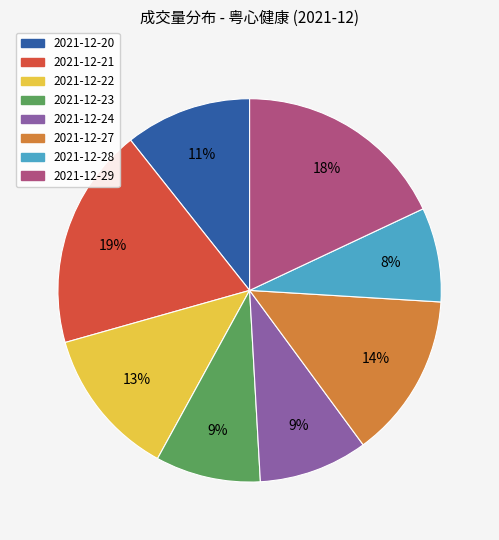

What percentage is the 2021-12-22 slice, to the nearest percent?

13%